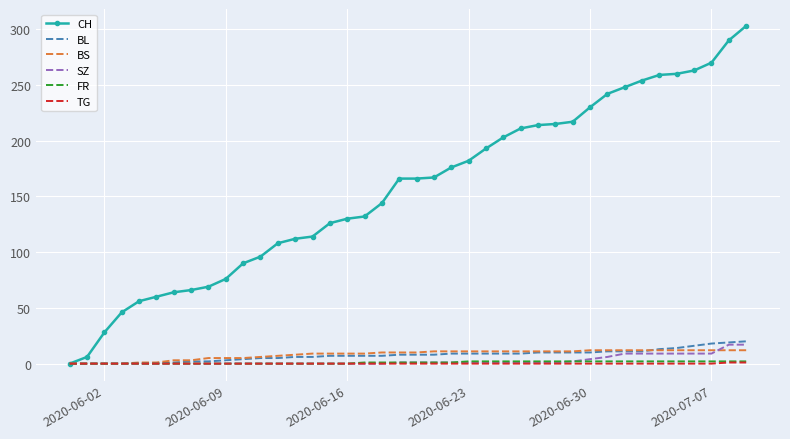

Which series has the largest range (max minus min)?

CH